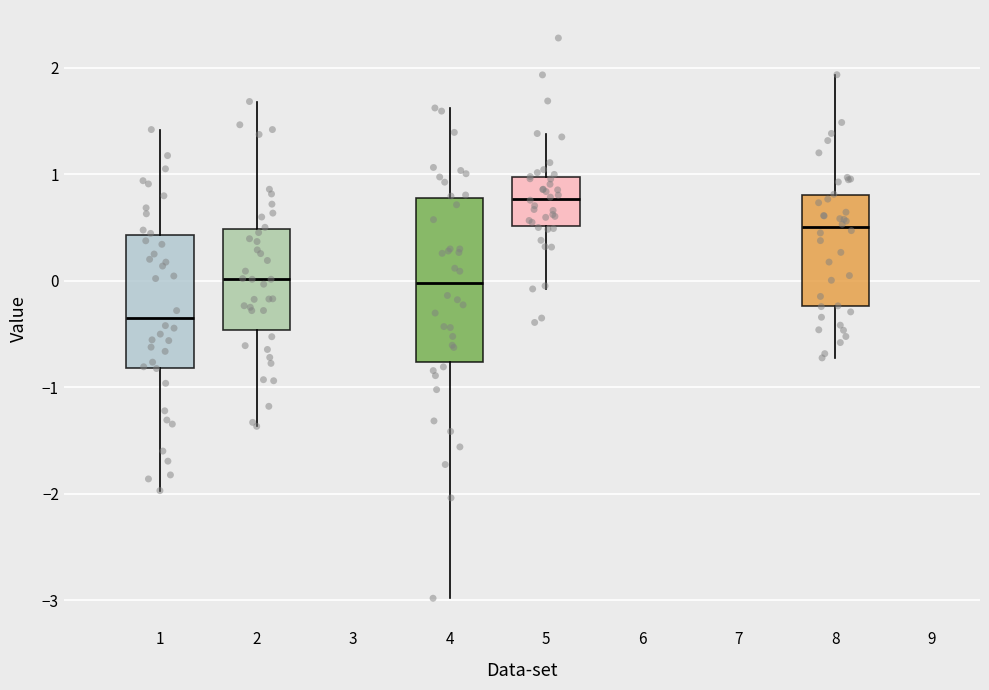

Reading left to right, transcribe this box plot: for each box, give where its median line is, the range the box spans, and where its two whiskers end, as read against the y-axis. The values are not printed on the chart, so give them approximately, as read against the axis.

1: median -0.4, box -0.8 to 0.4, whiskers -2.0 to 1.4
2: median 0.0, box -0.5 to 0.5, whiskers -1.4 to 1.7
4: median 0.0, box -0.8 to 0.8, whiskers -3.0 to 1.6
5: median 0.8, box 0.5 to 1.0, whiskers -0.1 to 1.4
8: median 0.5, box -0.2 to 0.8, whiskers -0.7 to 1.9